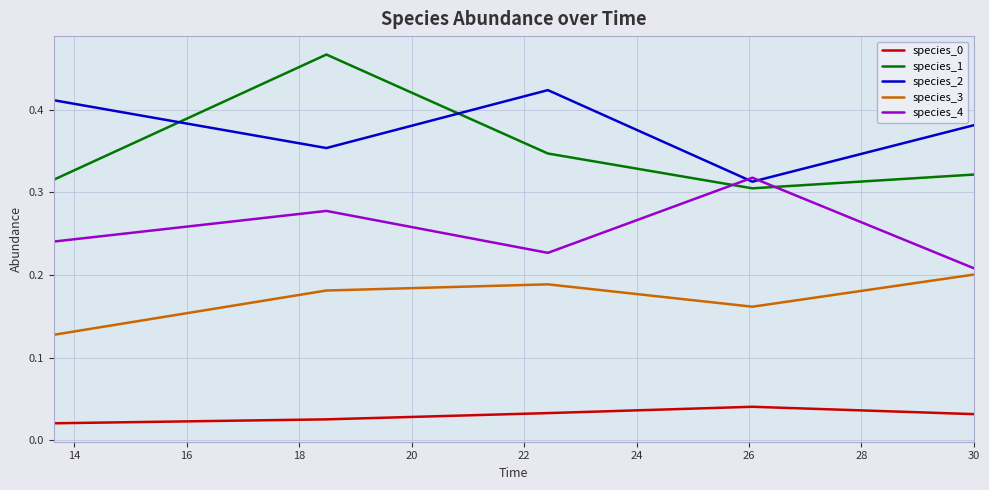

True or false: species_1 and species_3 intersect in this chart.

False